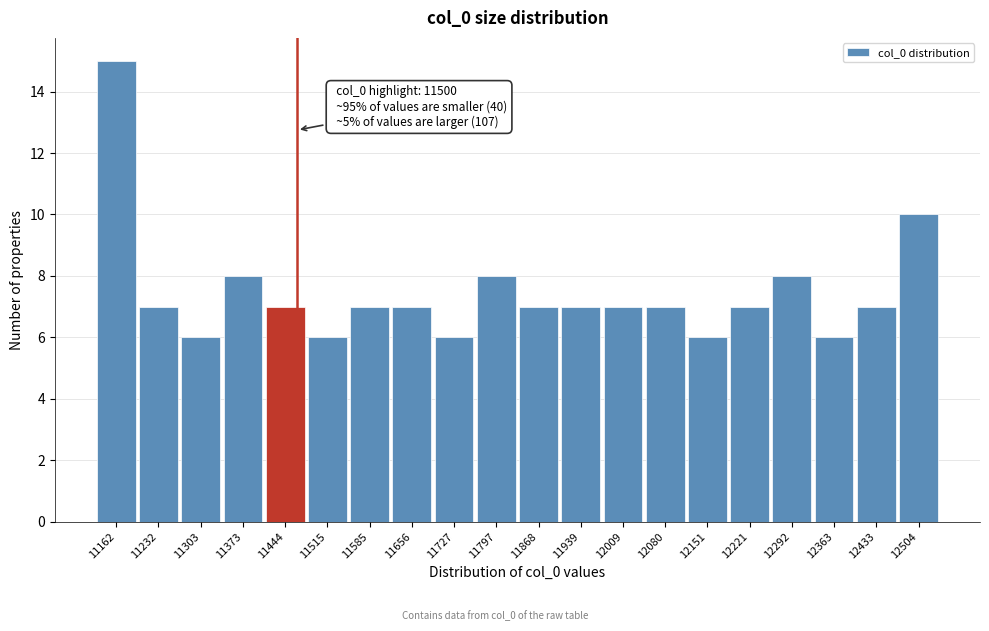

Reading left to right, transcribe all the data shown in this chart.

11162=15	11232=7	11303=6	11373=8	11444=7	11515=6	11585=7	11656=7	11727=6	11797=8	11868=7	11939=7	12009=7	12080=7	12151=6	12221=7	12292=8	12363=6	12433=7	12504=10